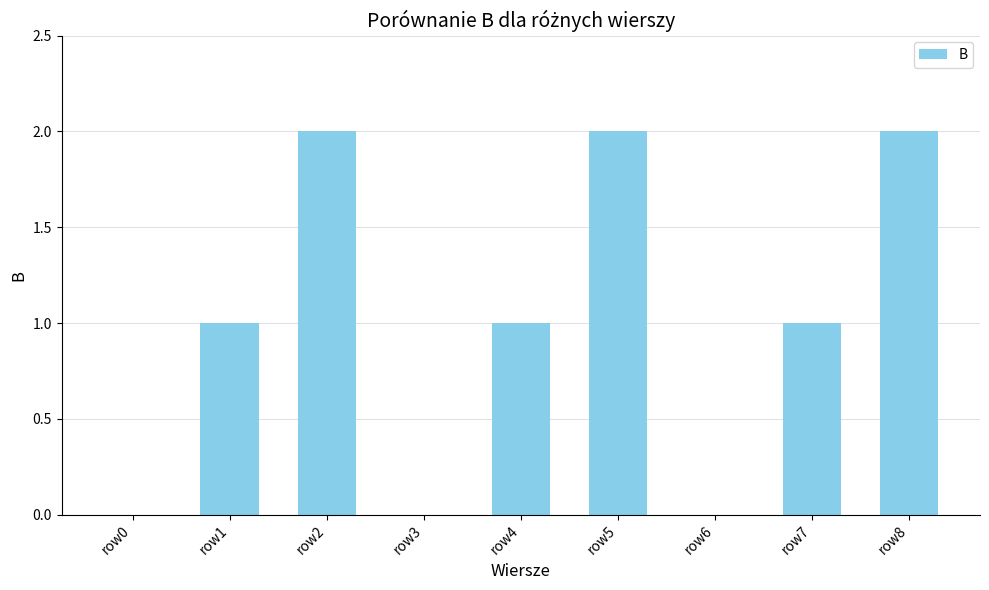

What is the change in value from row0 to row2?

+2